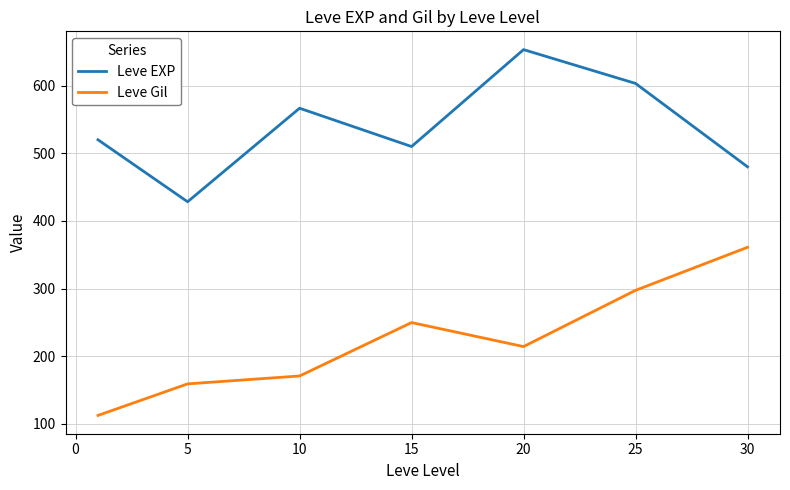

What is the difference between the maximum and minimum values in the Leve EXP series?

225.0